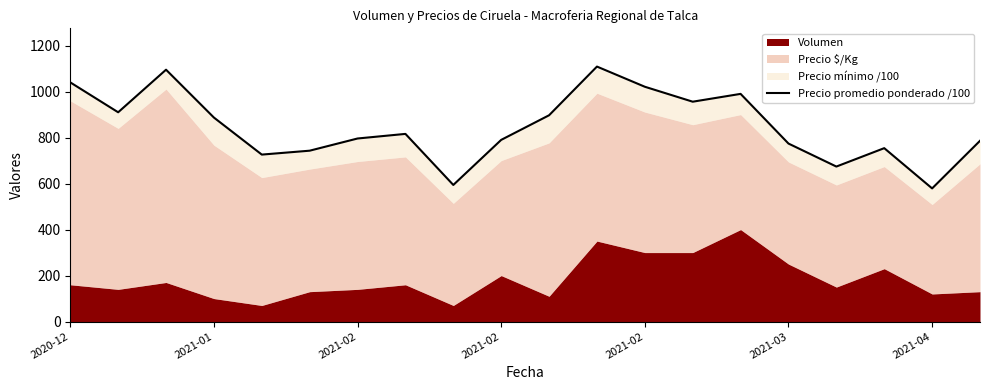

What is the sum of all values?

16936.8